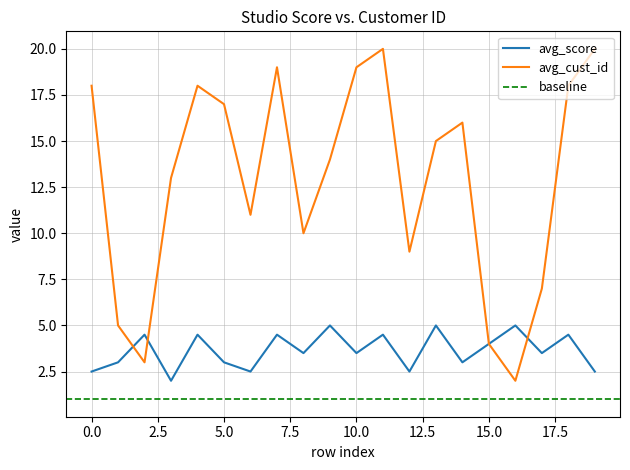

What is the maximum value for avg_cust_id?

20.0